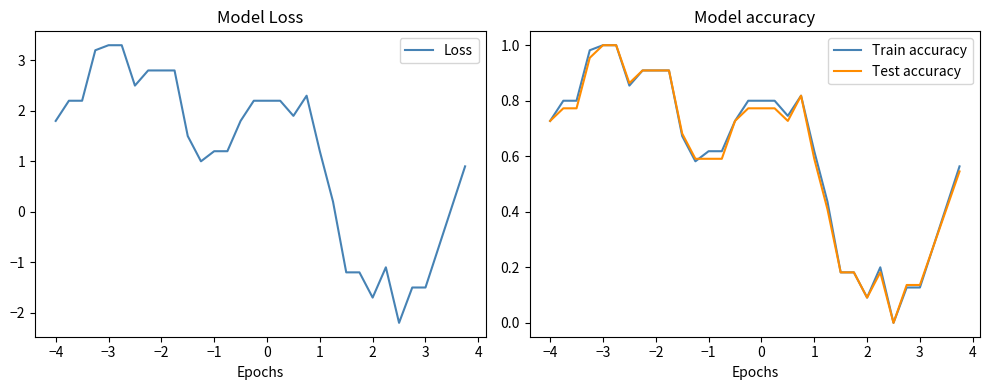

How many interior local peaks does the Test accuracy series have?

2